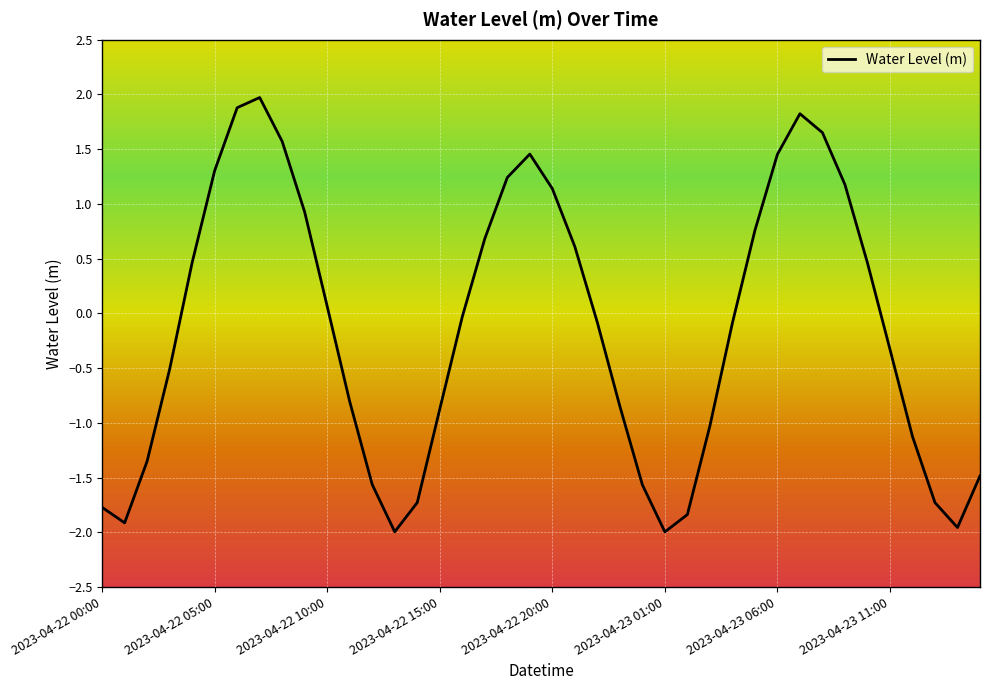

What is the greatest value displayed?

2.0